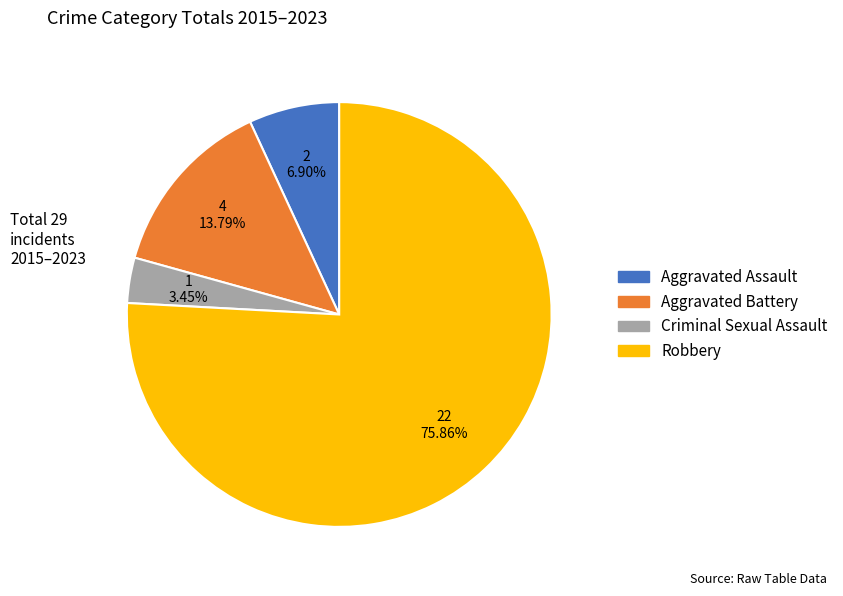

Which has a higher value, Aggravated Battery or Criminal Sexual Assault?

Aggravated Battery